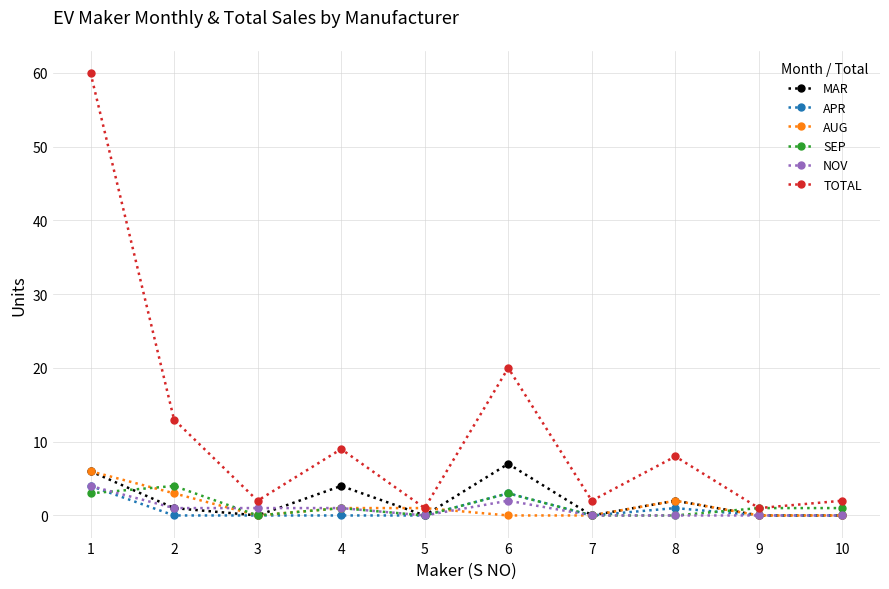

How many interior local peaks does the MAR series have?

3